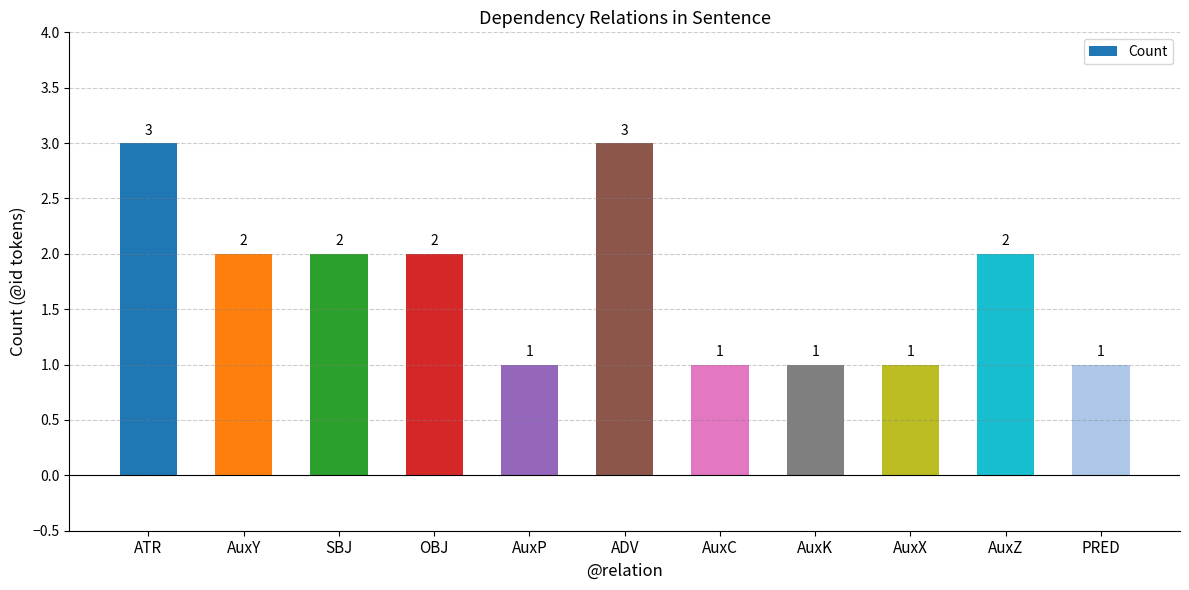

Count the values in the range 1 to 2.

9